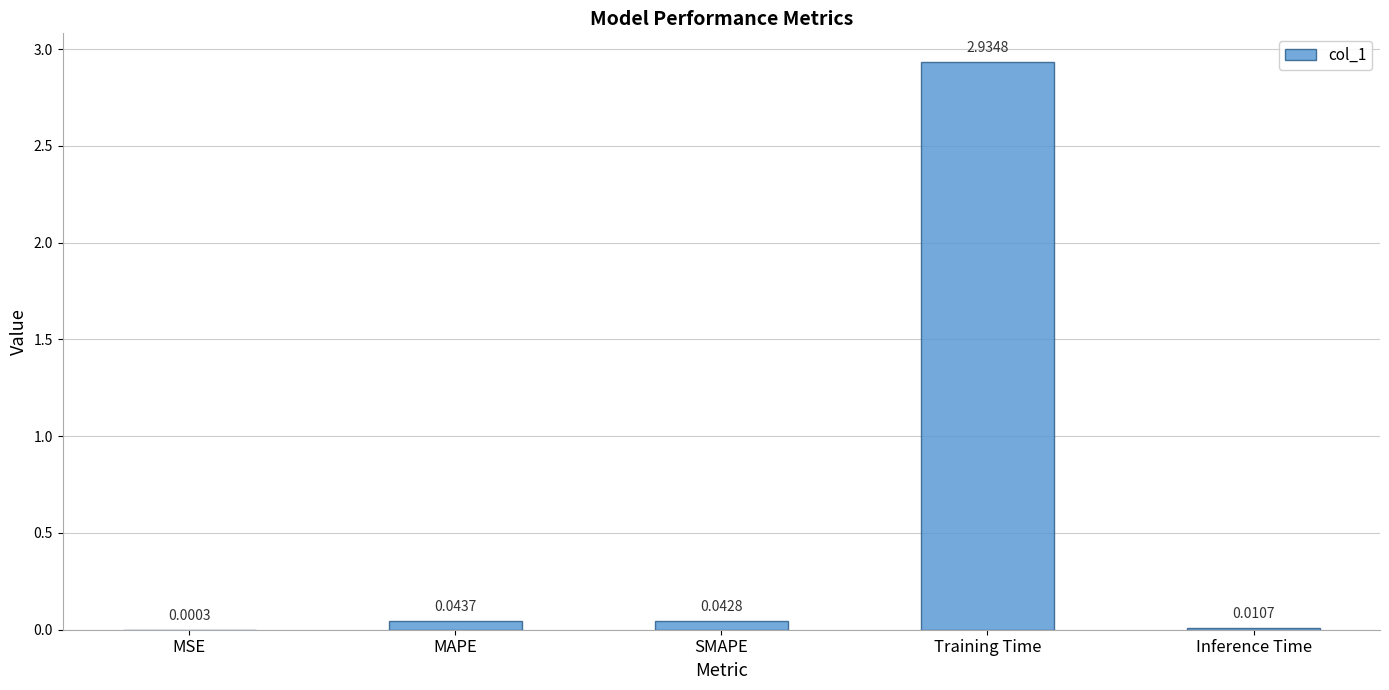

Which has a higher value, Inference Time or MSE?

Inference Time